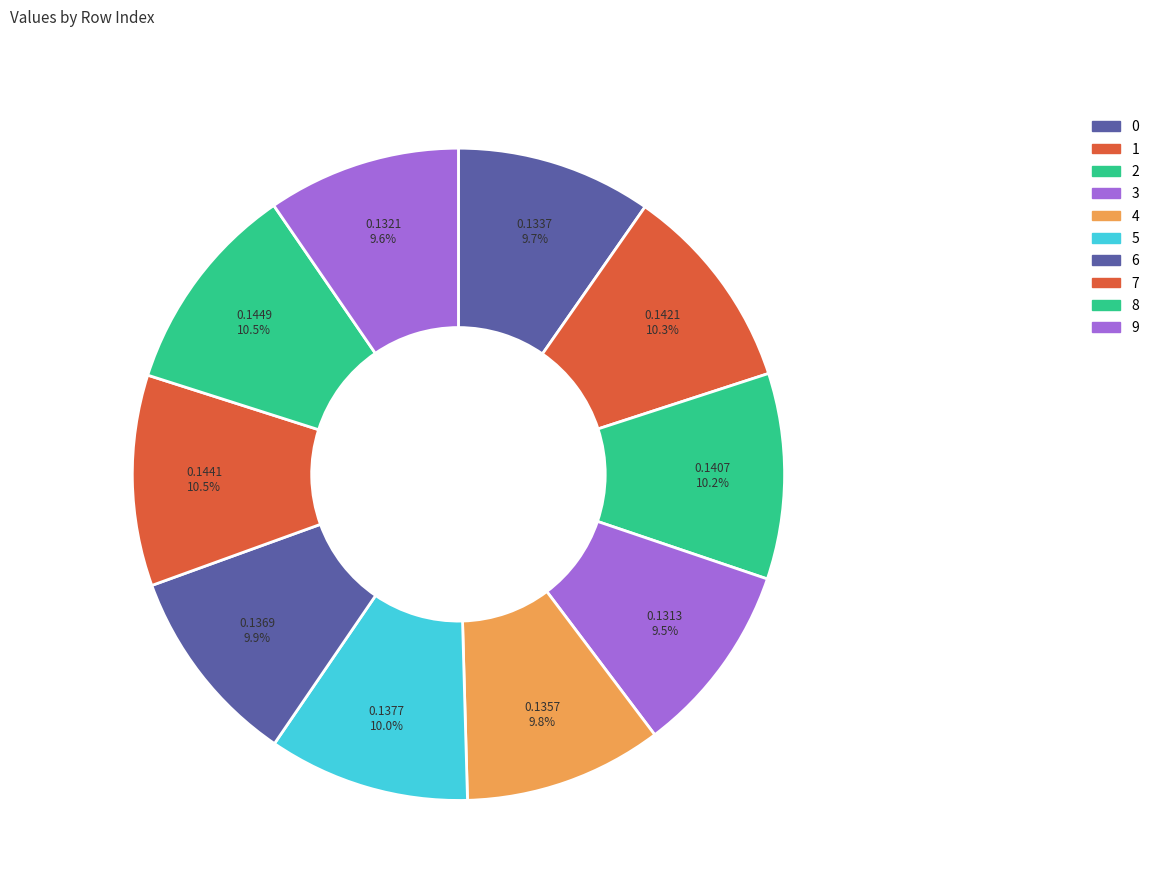

How many slices are in this pie chart?

10